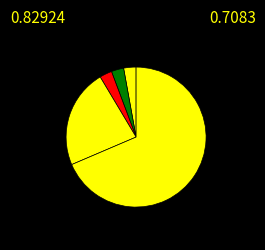

How many segments does this pie chart have?

5